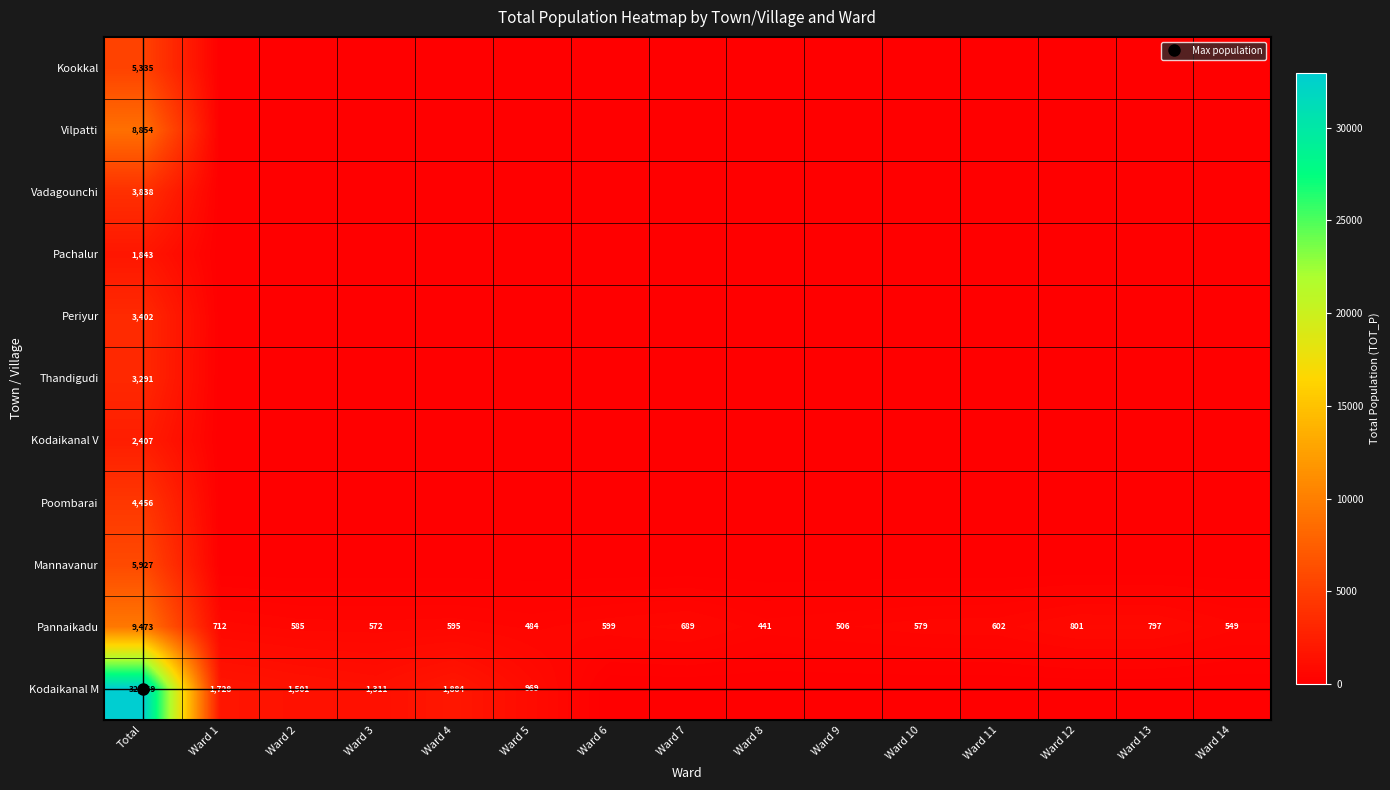

Rank the series at Ward 1 from lowest to highest value.

Kookkal, Vilpatti, Vadagounchi, Pachalur, Periyur, Thandigudi, Kodaikanal V, Poombarai, Mannavanur, Pannaikadu, Kodaikanal M